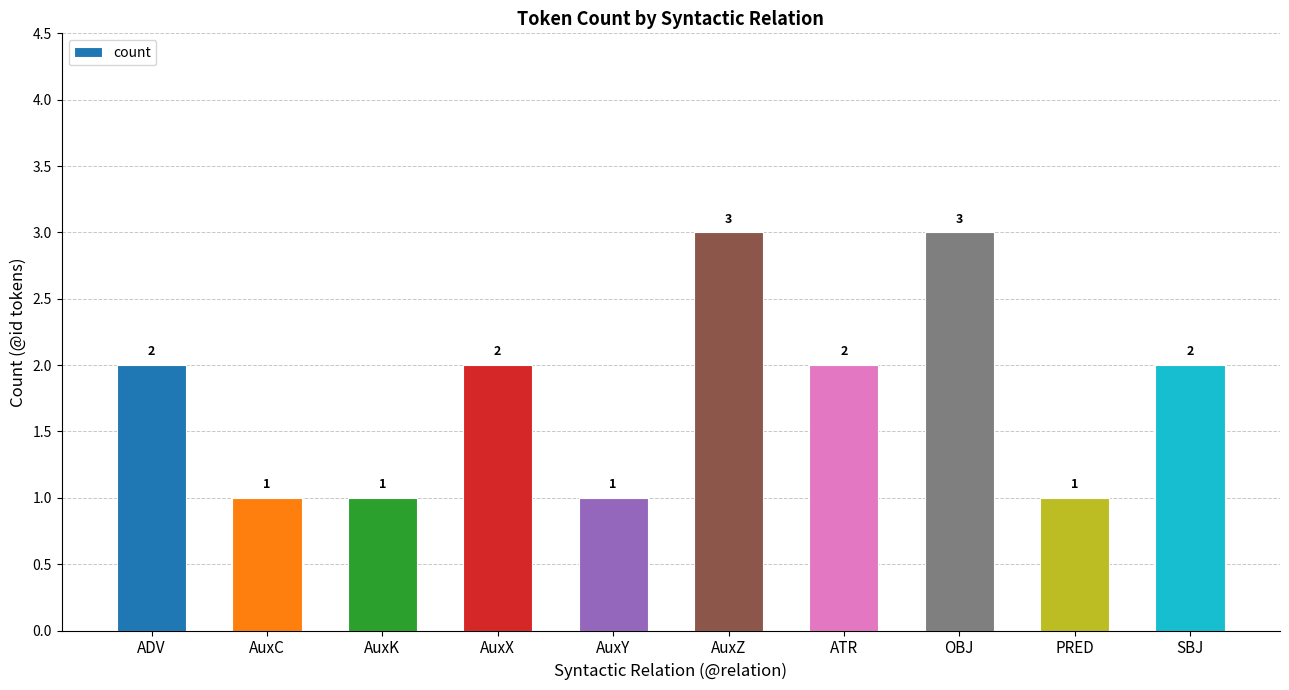

How many bars are there in total?

10